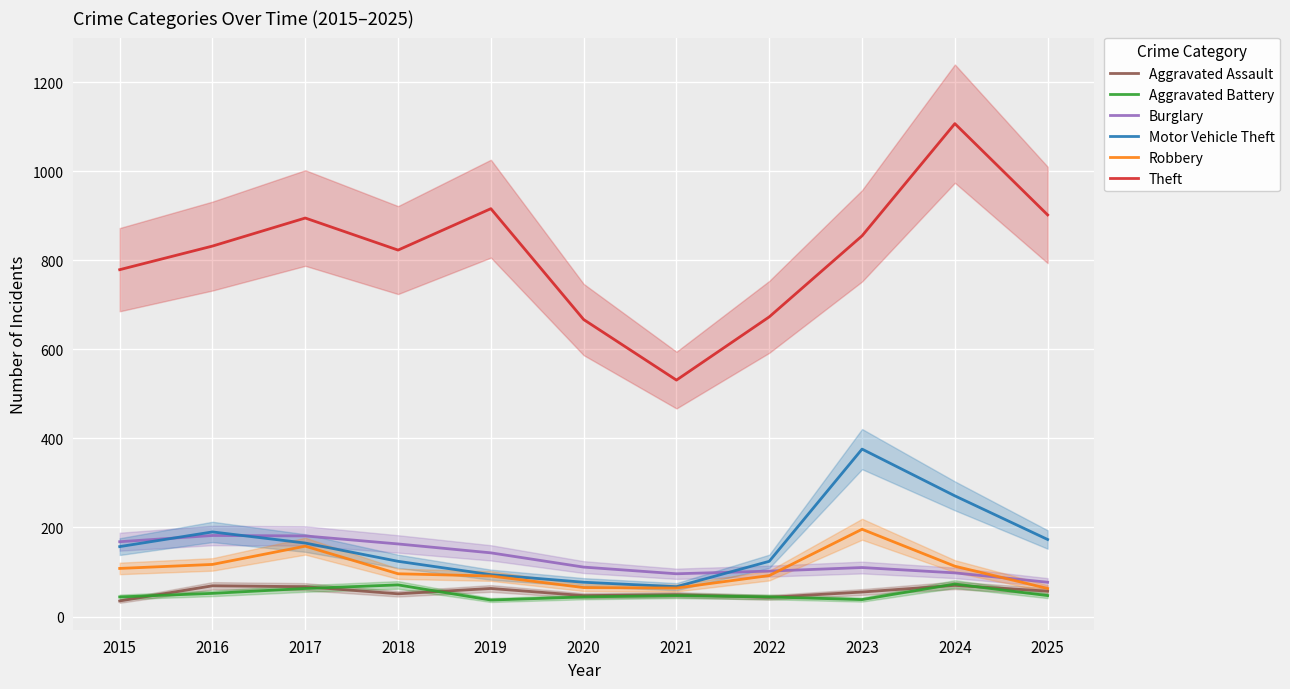

How many data points in Robbery are less than 96?

5